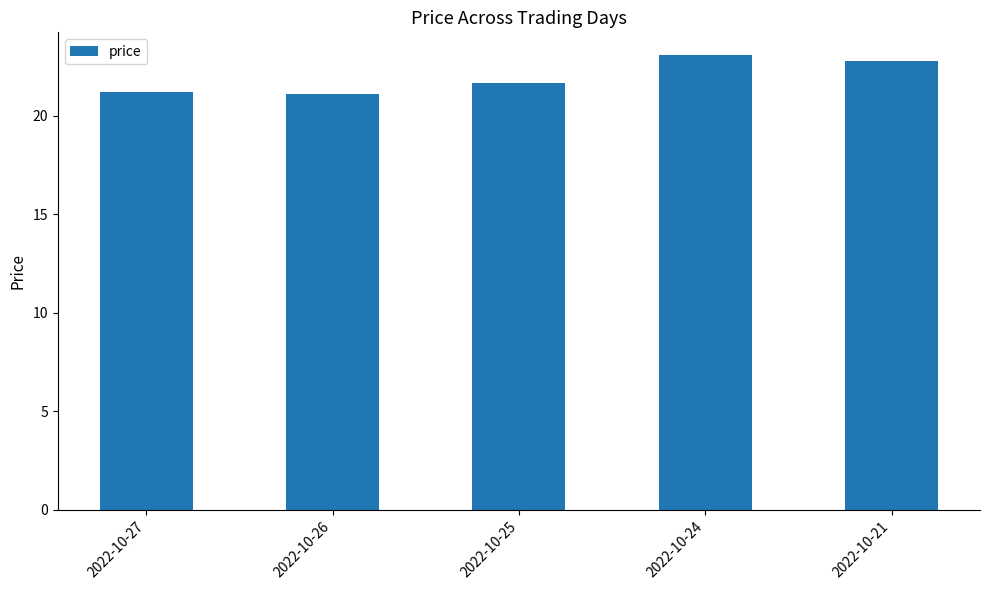

True or false: the data shows 21.1 at 2022-10-26.

True